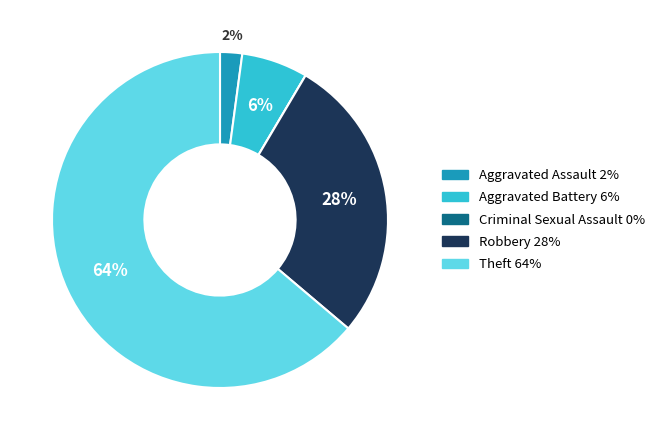

To the nearest percent, what portion does Aggravated Assault represent?

2%